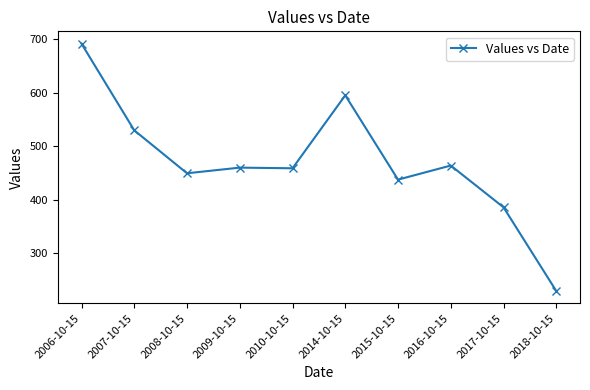

At which category does the data reach its first local valley?

2008-10-15